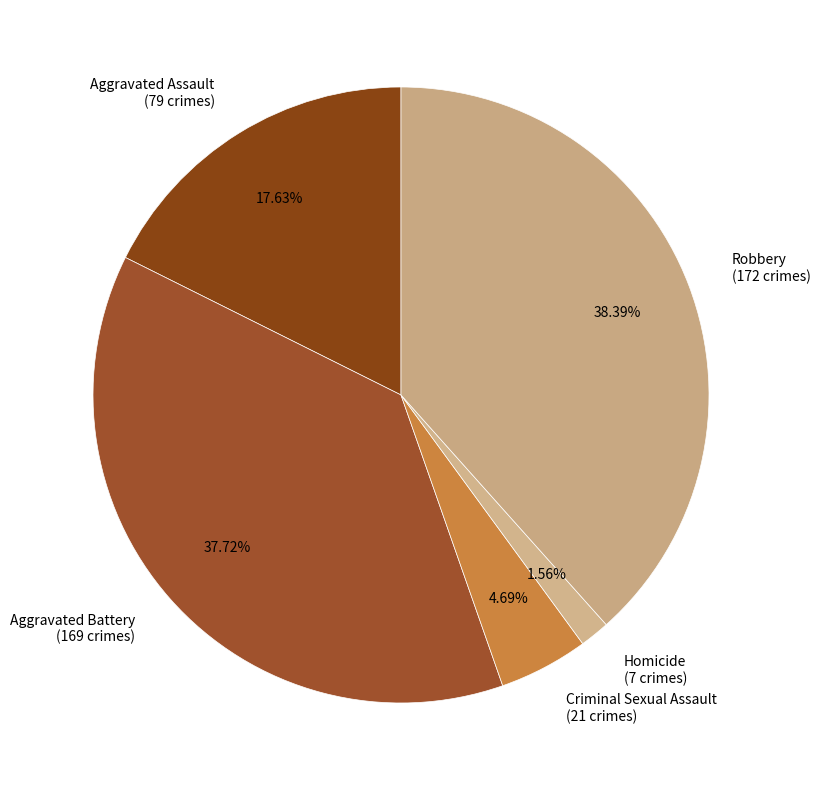

Which category has the biggest portion of the pie?

Robbery